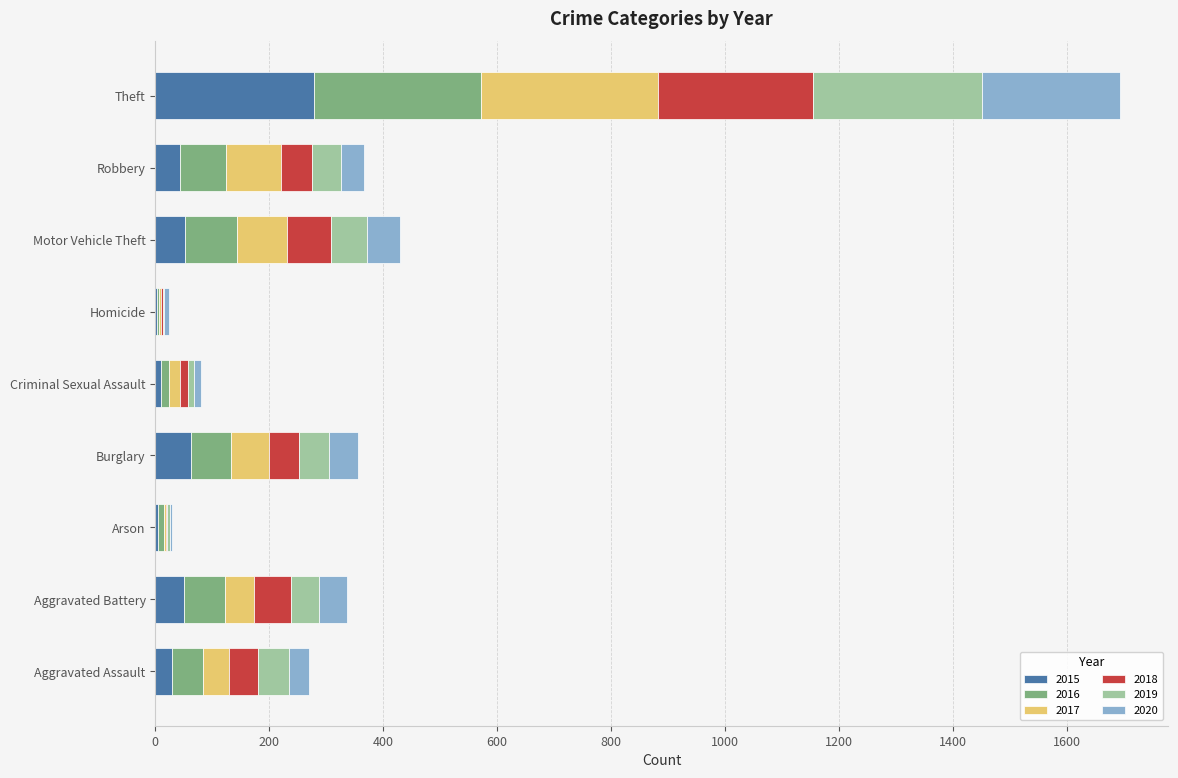

What is the highest value of the 2015 series?

278